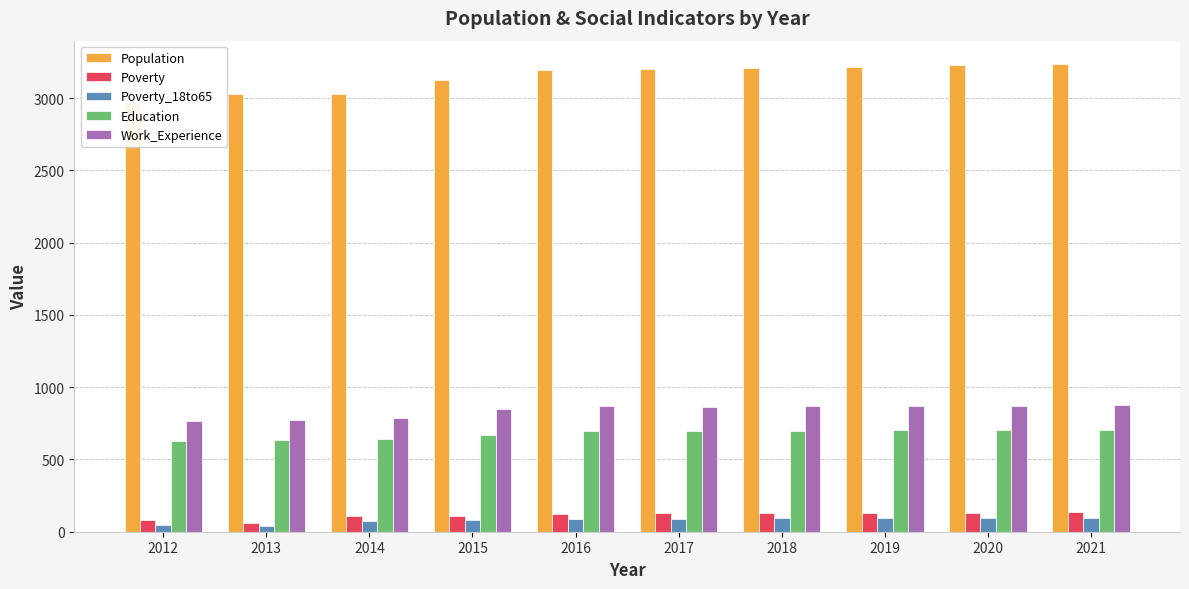

At which category is the sum across all series the highest?

2021